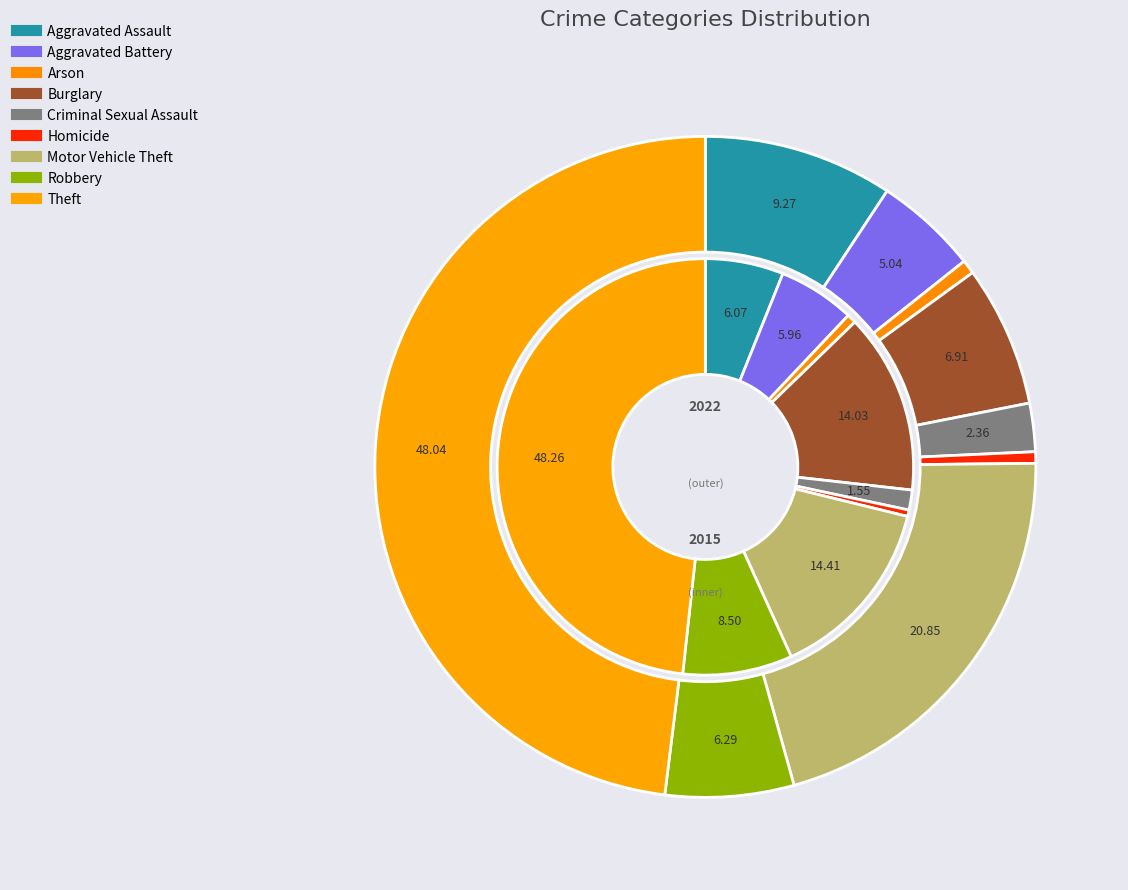

Rank the series by their average value, from lowest to highest.

values_2022, values_2015